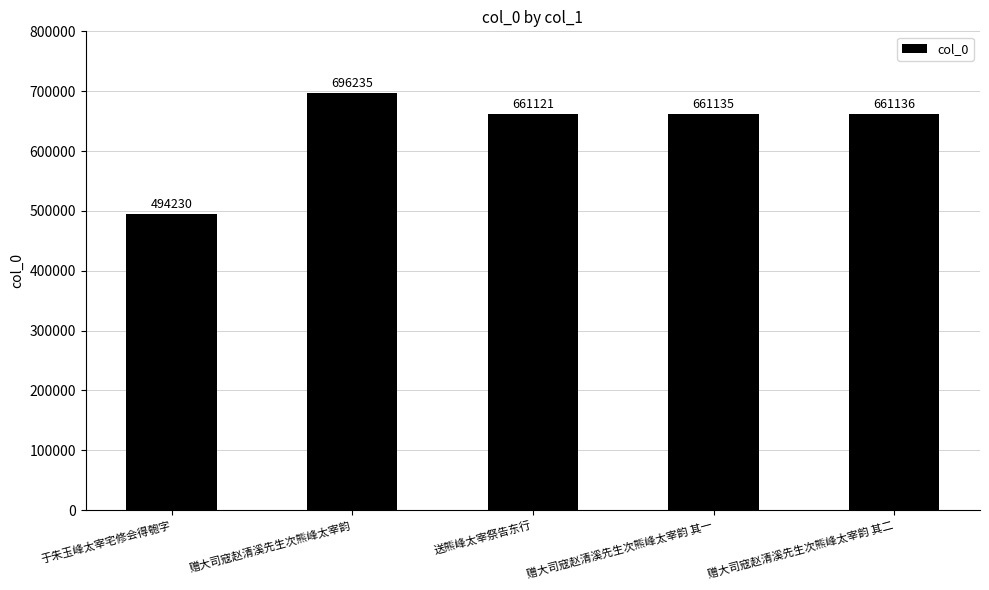

List the labels in order of value, smallest first.

于朱玉峰太宰宅修会得匏字, 送熊峰太宰祭告东行, 赠大司寇赵清溪先生次熊峰太宰韵 其一, 赠大司寇赵清溪先生次熊峰太宰韵 其二, 赠大司寇赵清溪先生次熊峰太宰韵